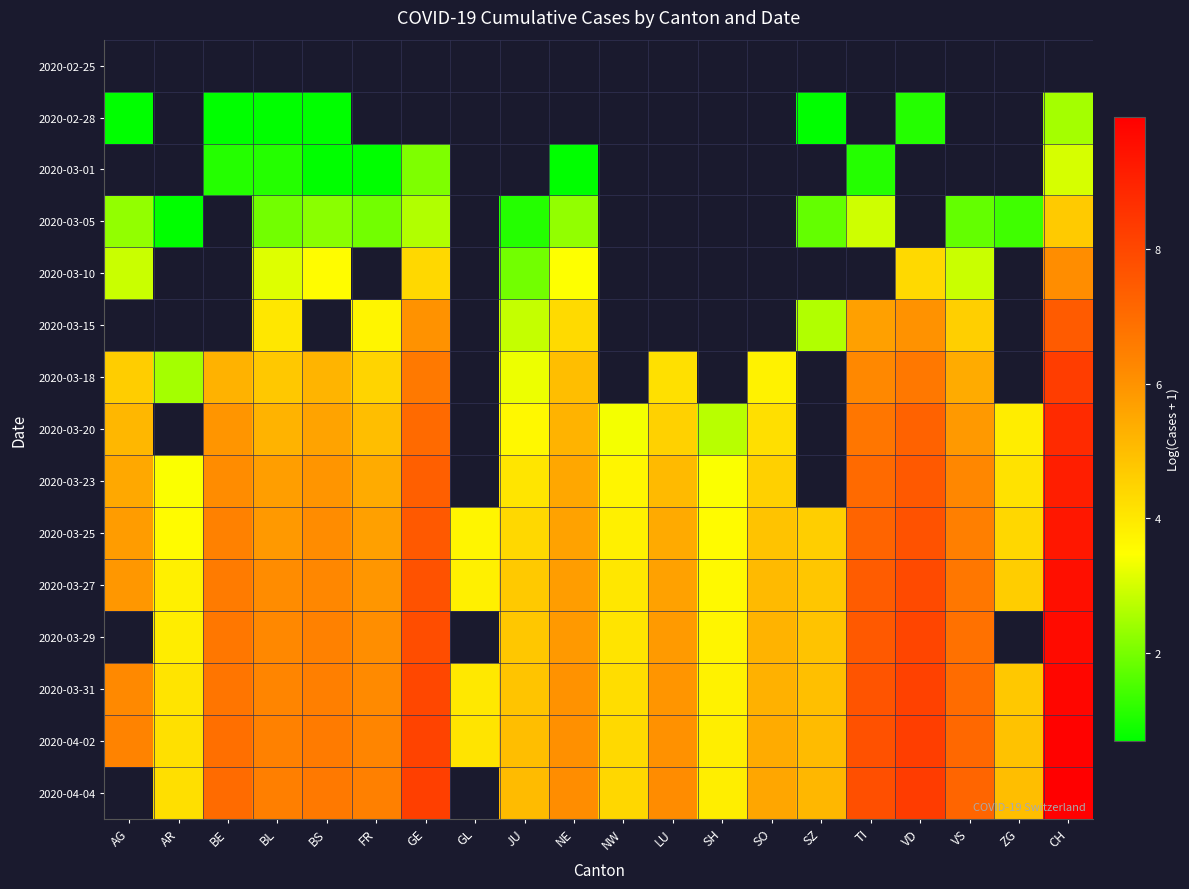

How many data points in 2020-03-18 are less than 6?

11